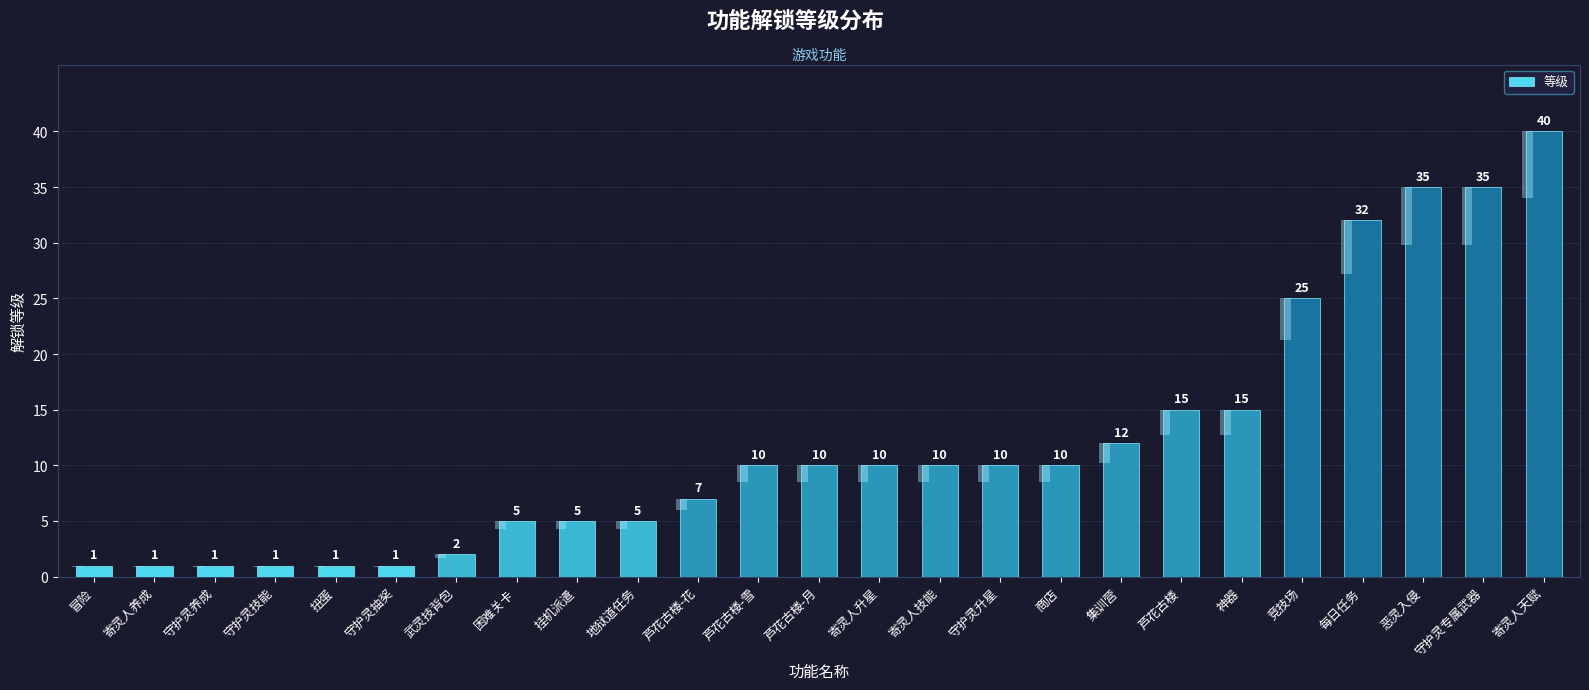

Rank the categories by value from lowest to highest.

冒险, 寄灵人养成, 守护灵养成, 守护灵技能, 扭蛋, 守护灵抽奖, 武灵技背包, 困难关卡, 挂机派遣, 地狱道任务, 芦花古楼-花, 芦花古楼-雪, 芦花古楼-月, 寄灵人升星, 寄灵人技能, 守护灵升星, 商店, 集训营, 芦花古楼, 神器, 竞技场, 每日任务, 恶灵入侵, 守护灵专属武器, 寄灵人天赋